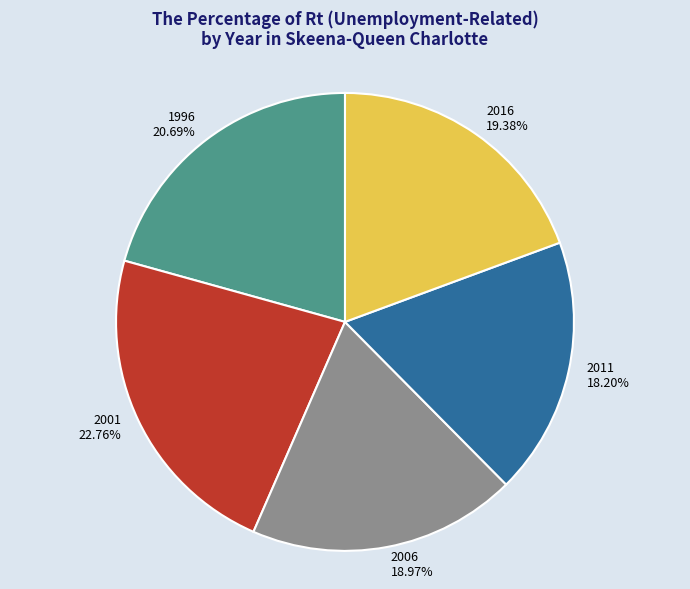

Does any single category account for the majority?

No